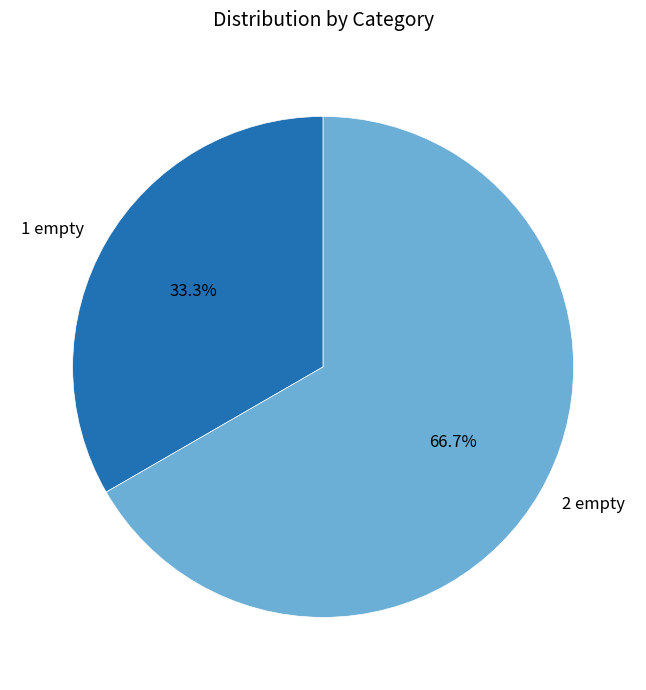

Which category has the biggest portion of the pie?

2 empty